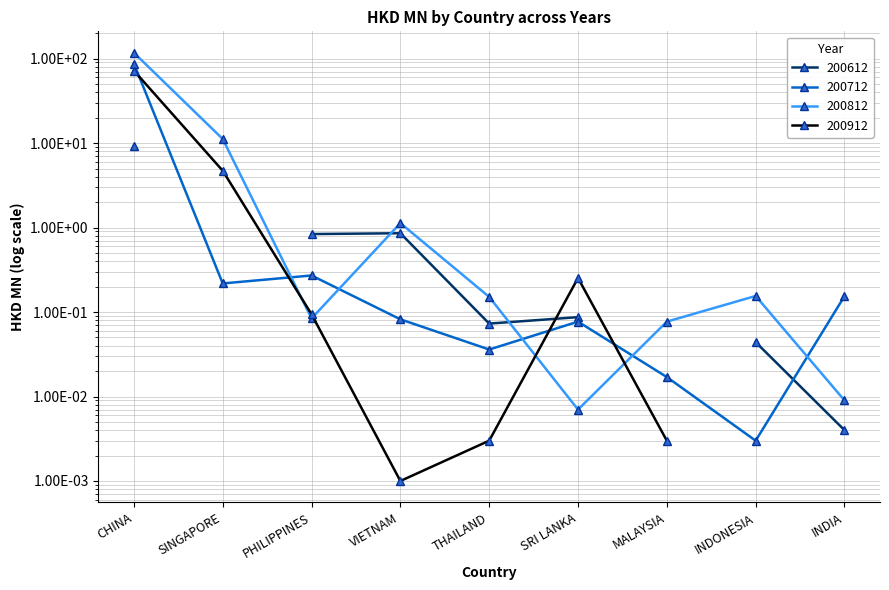

What is the label of the 1st point from the left?

CHINA